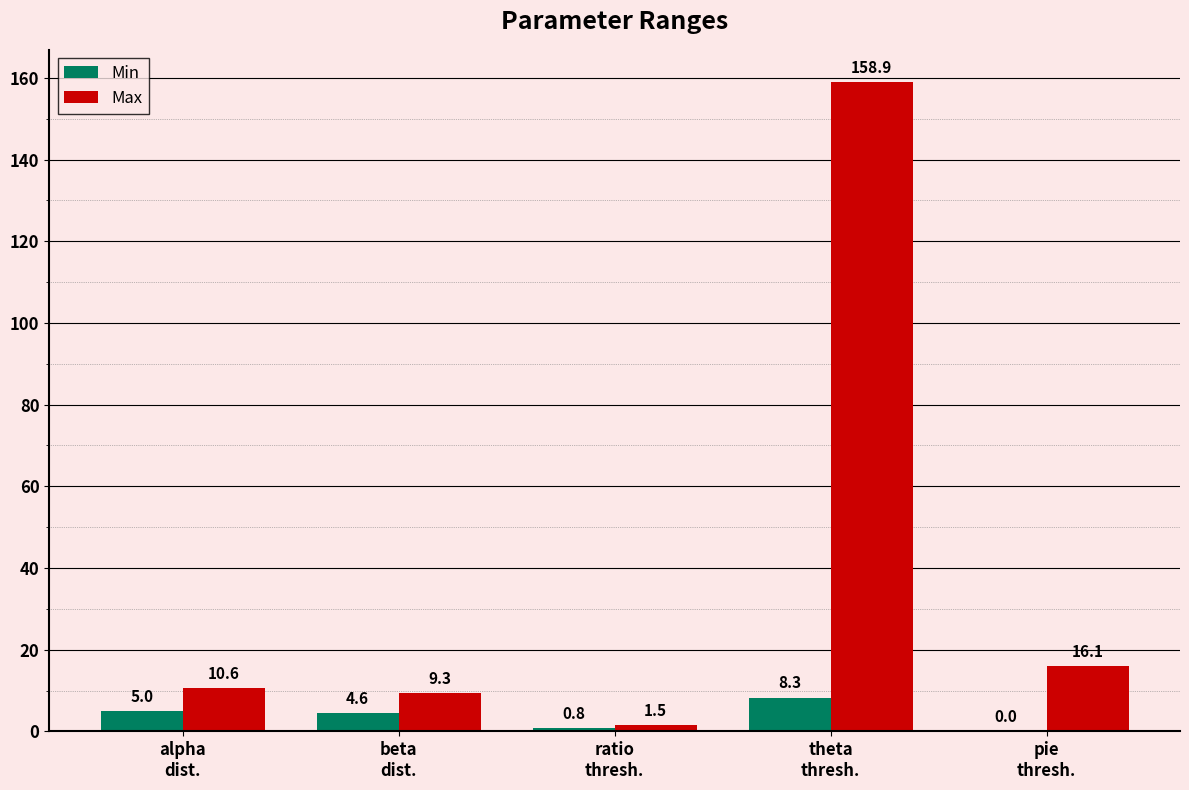

What is the sum of all Min values?

18.7